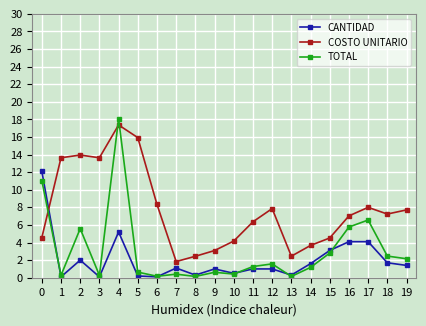

How many times do COSTO UNITARIO and CANTIDAD cross each other?

1